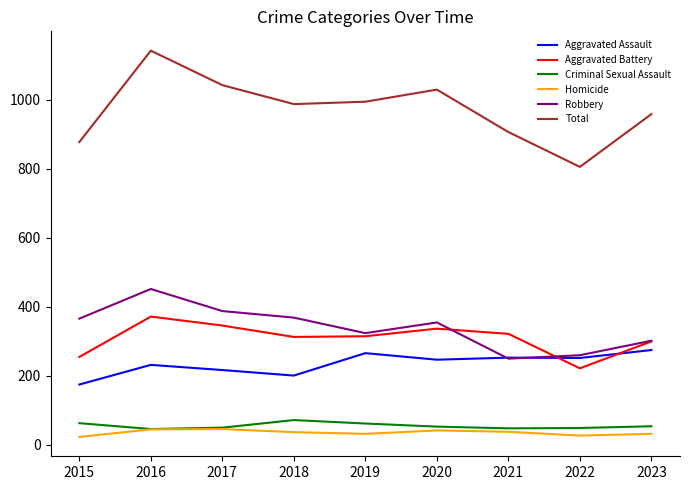

True or false: Aggravated Assault and Criminal Sexual Assault intersect in this chart.

False